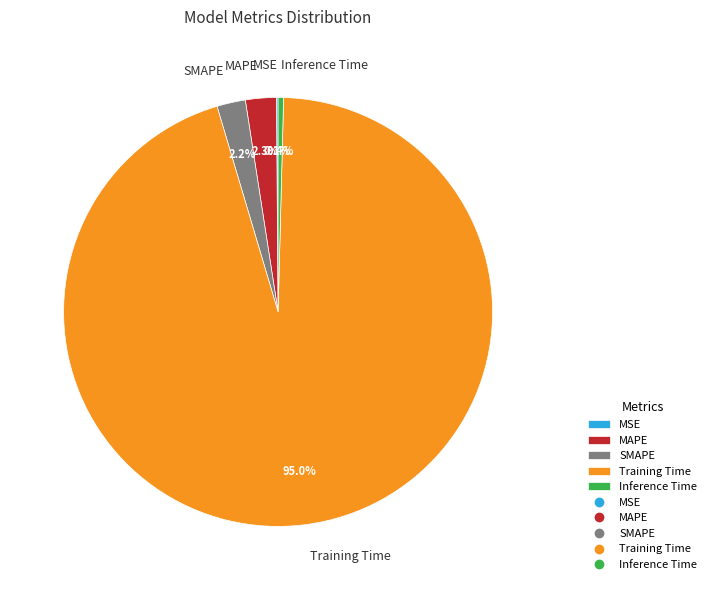

Between MAPE and Training Time, which is larger?

Training Time